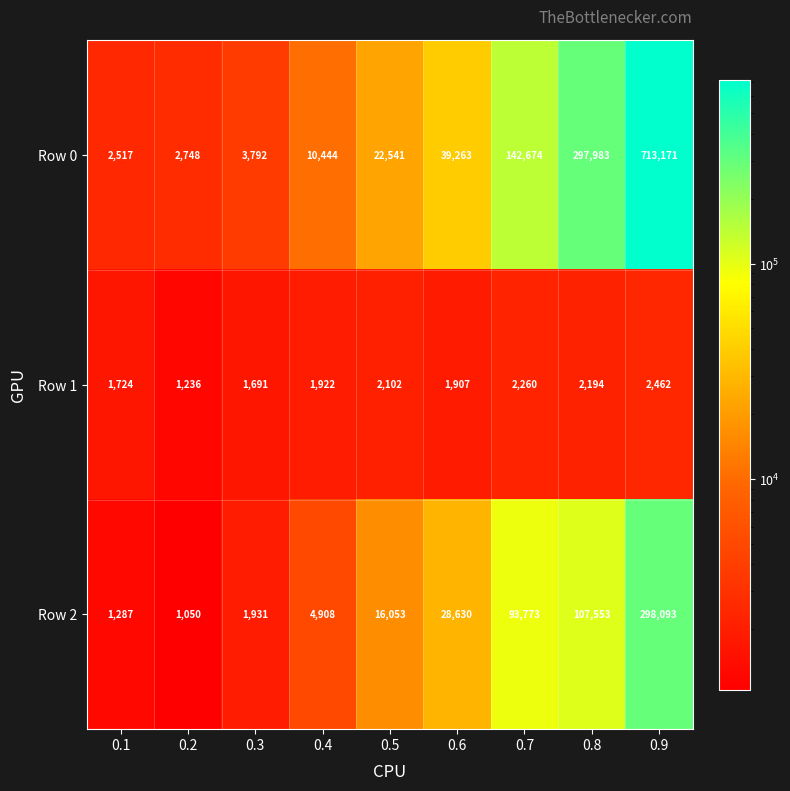

At 0.8, list the series in order from smallest to largest.

Row 1, Row 2, Row 0